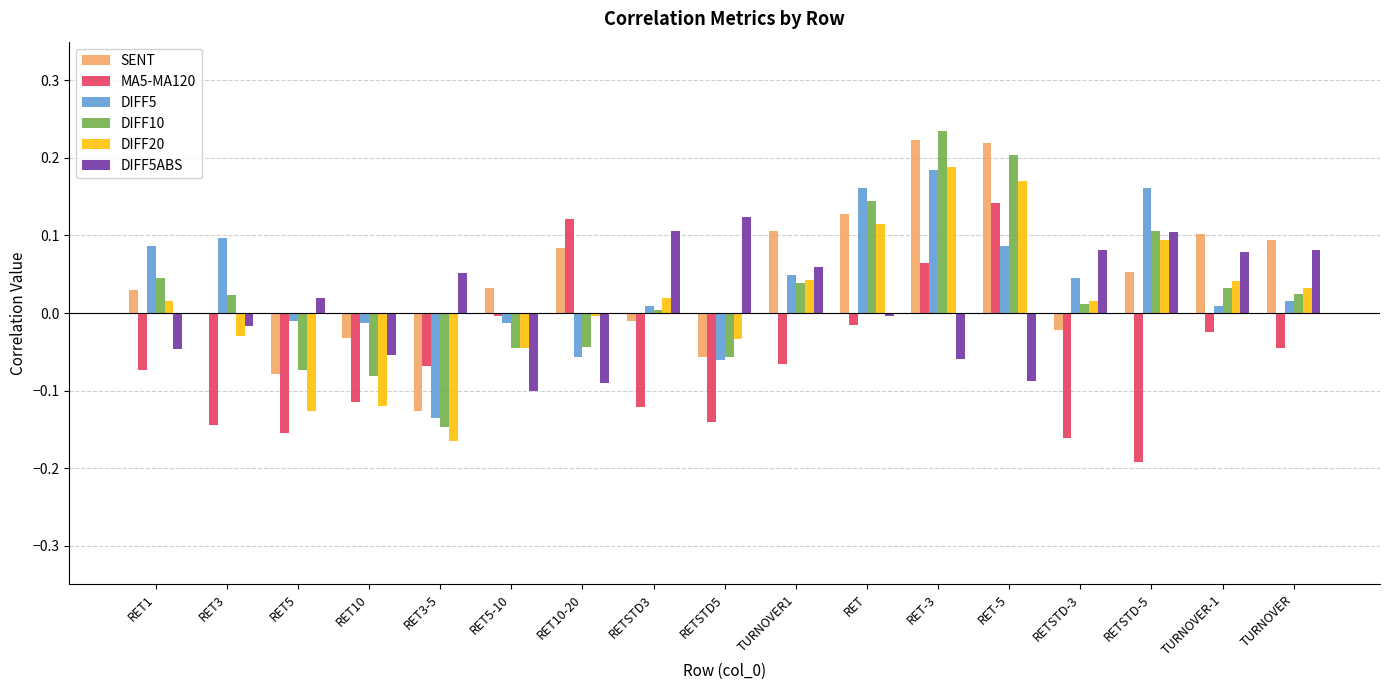

Between RET5 and TURNOVER-1, which series saw the biggest shift?

SENT